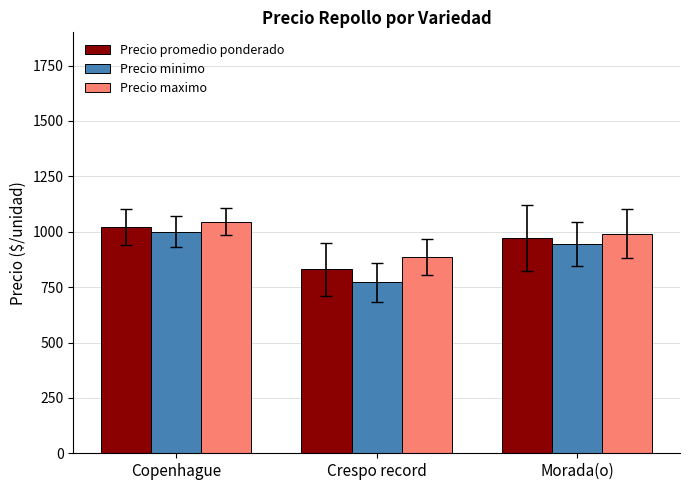

What is the sum of the Precio promedio ponderado values at Crespo record and Morada(o)?

1803